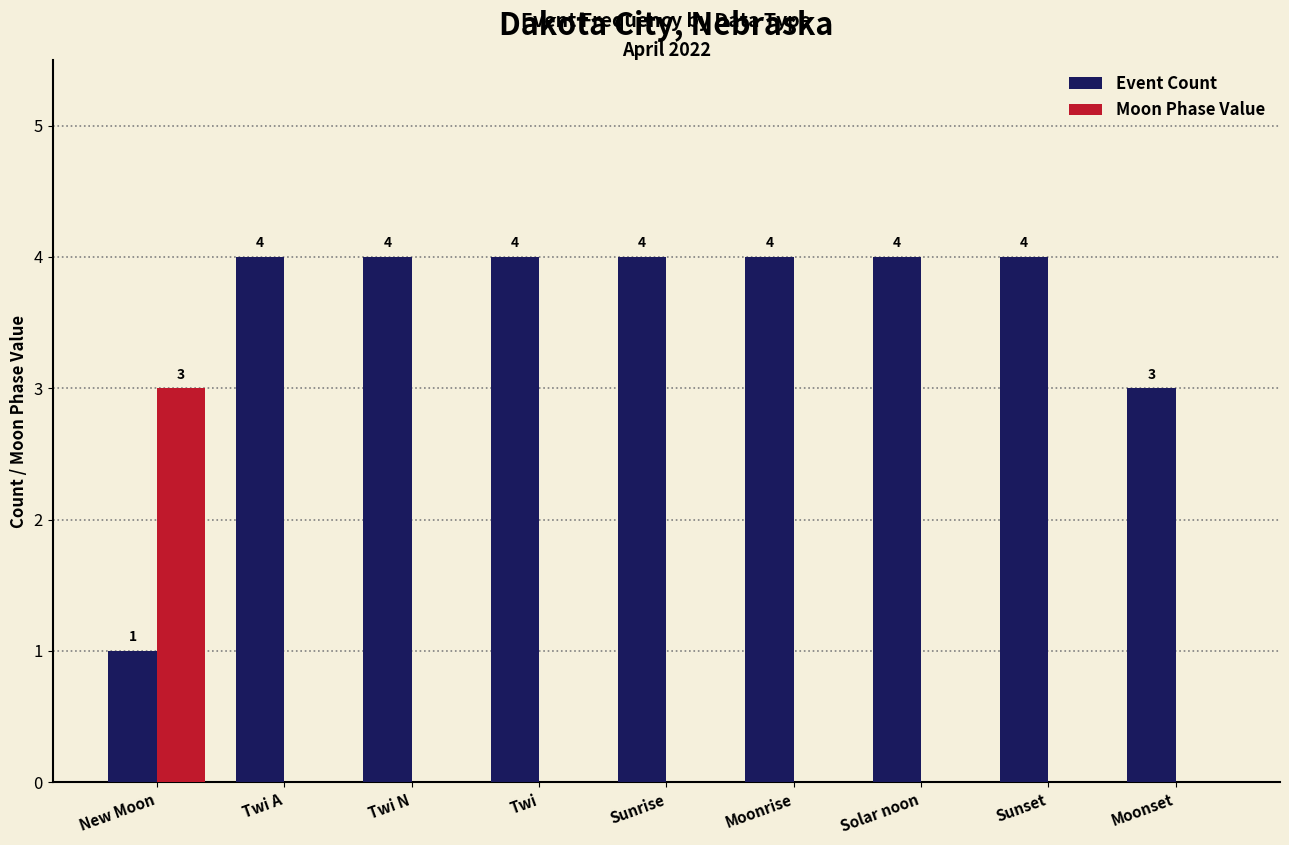

Count the Event Count values in the range 4 to 5.

7